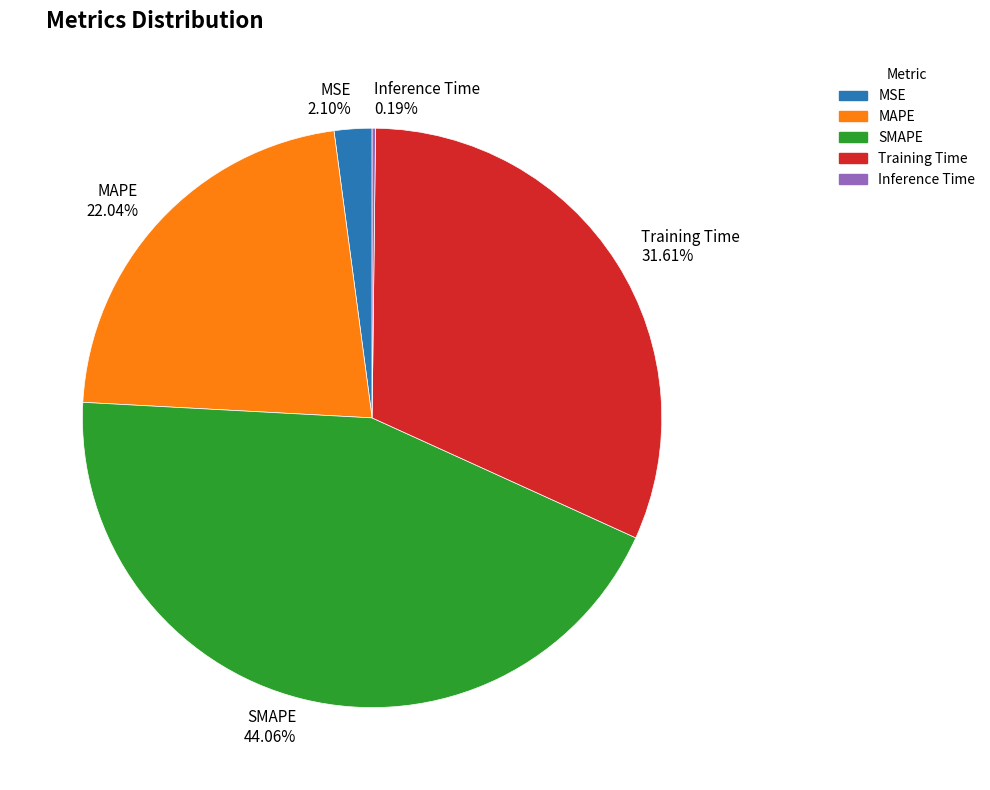

Is MAPE the majority of the pie?

No